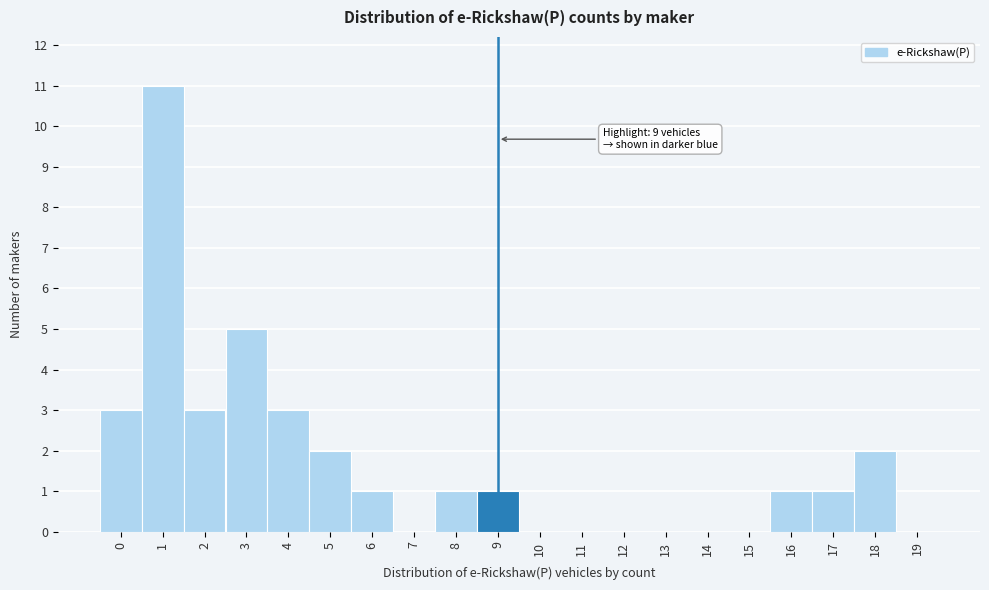

Reading left to right, what are all the values shown in this chart?

0=3	1=11	2=3	3=5	4=3	5=2	6=1	7=0	8=1	9=1	10=0	11=0	12=0	13=0	14=0	15=0	16=1	17=1	18=2	19=0